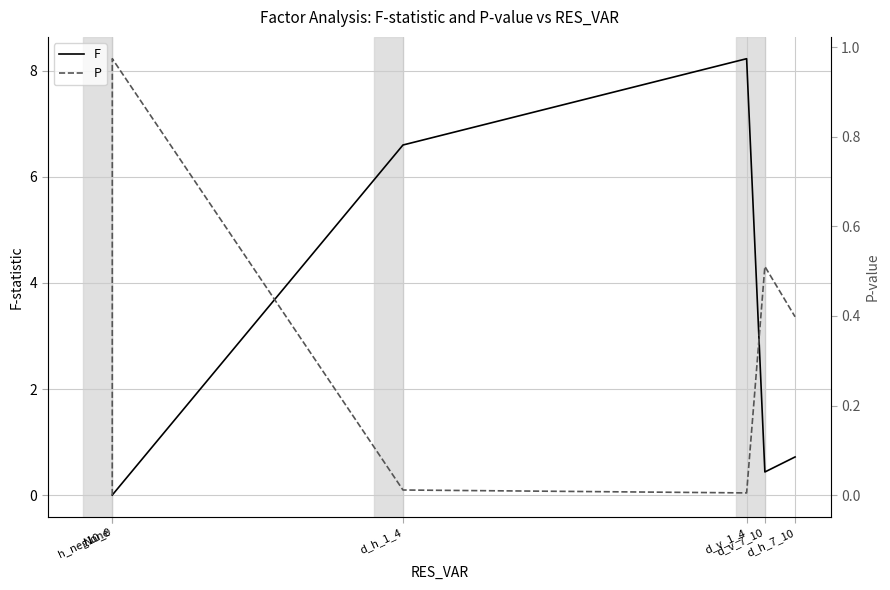

What is the difference between the P values at d_v_1_4 and d_v_7_10?

0.5